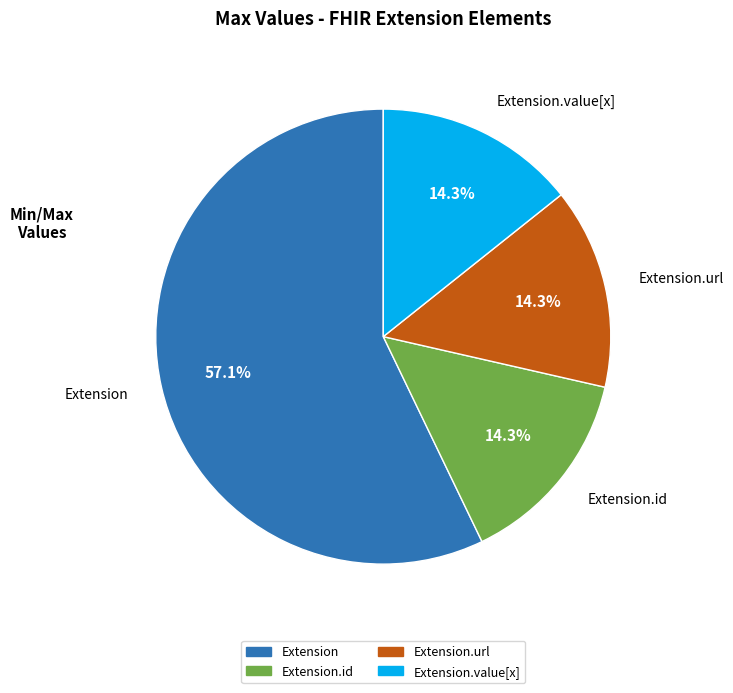

What percentage is NOT represented by Extension.url?

85.7%